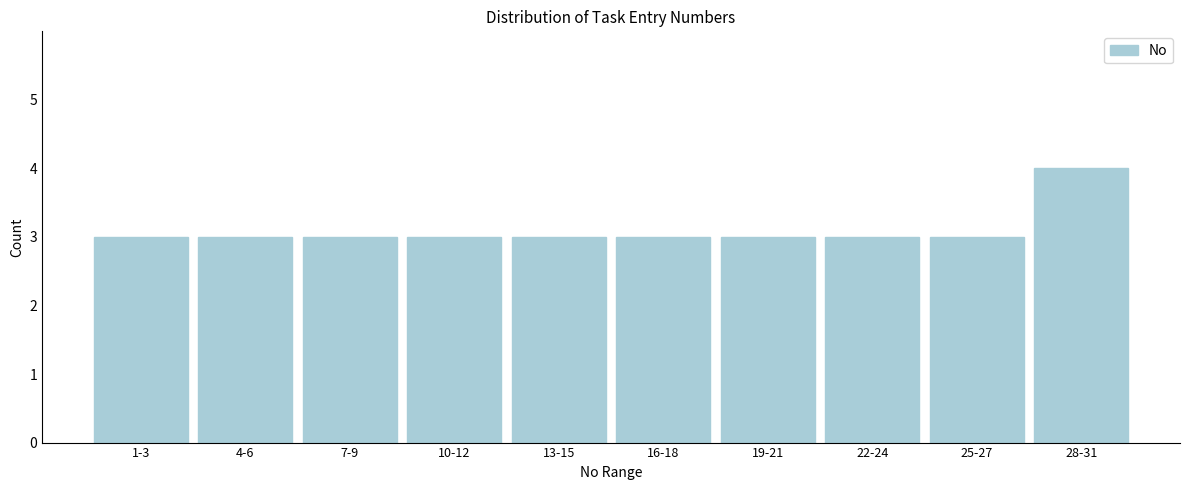

Reading left to right, extract all data points from this chart.

1-3=3	4-6=3	7-9=3	10-12=3	13-15=3	16-18=3	19-21=3	22-24=3	25-27=3	28-31=4